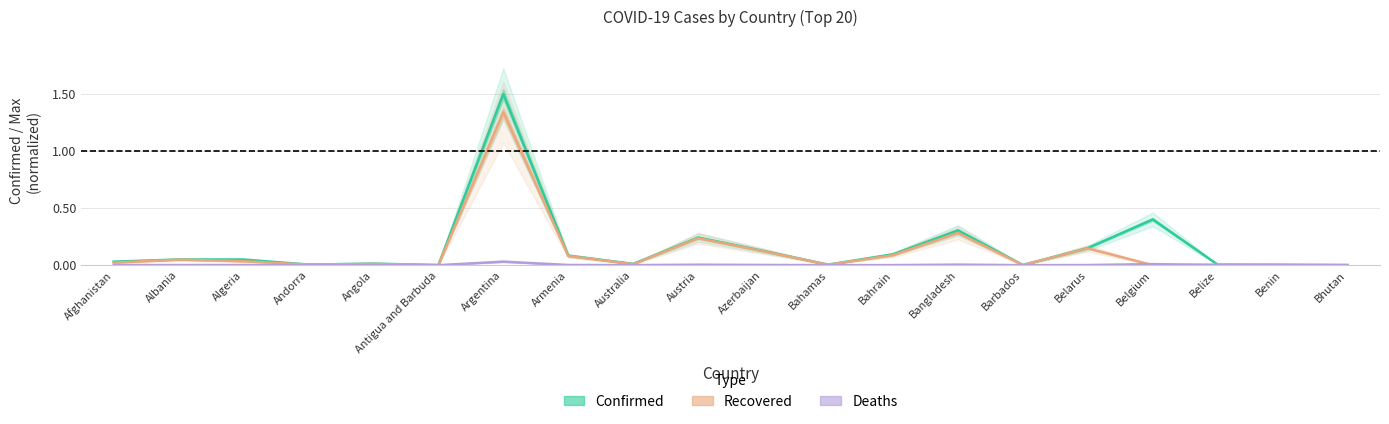

Does the chart display data point markers on the line(s)?

No